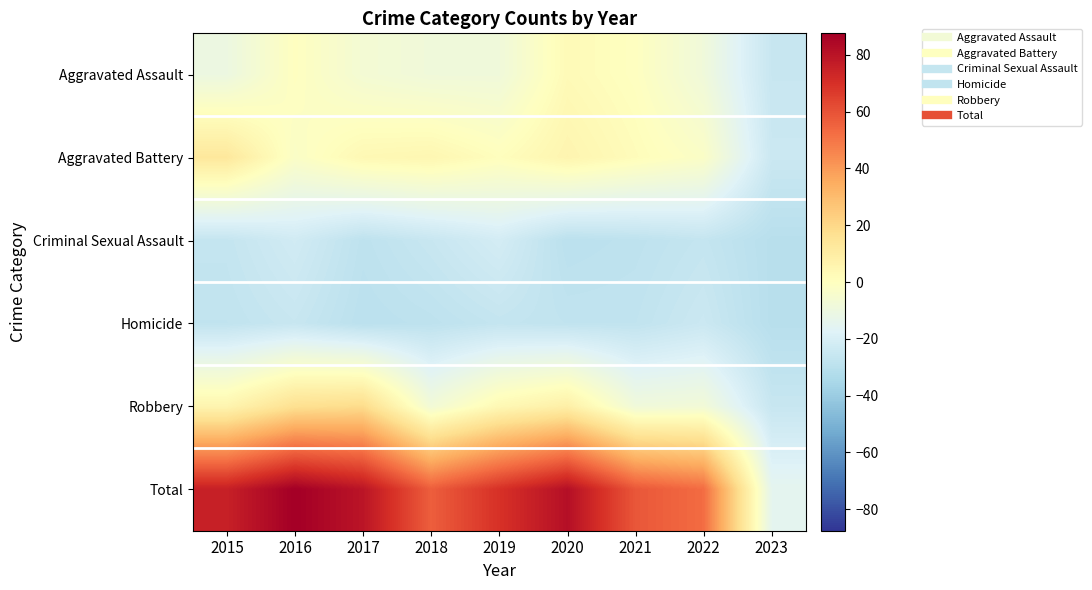

Reading left to right, what are all the values shown in this chart?

Aggravated Assault: 2015=-10.4	2016=-0.4	2017=-6.4	2018=-8.4	2019=-8.4	2020=2.6	2021=-0.4	2022=-8.4	2023=-25.4
Aggravated Battery: 2015=12.6	2016=-2.4	2017=3.6	2018=4.6	2019=0.6	2020=5.6	2021=1.6	2022=-2.4	2023=-24.4
Criminal Sexual Assault: 2015=-26.4	2016=-22.4	2017=-28.4	2018=-25.4	2019=-21.4	2020=-29.4	2021=-28.4	2022=-26.4	2023=-30.4
Homicide: 2015=-27.4	2016=-25.4	2017=-29.4	2018=-28.4	2019=-26.4	2020=-27.4	2021=-27.4	2022=-24.4	2023=-30.4
Robbery: 2015=5.6	2016=16.6	2017=18.6	2018=-7.4	2019=3.6	2020=8.6	2021=-8.4	2022=-7.4	2023=-25.4
Total: 2015=75.6	2016=87.6	2017=79.6	2018=56.6	2019=69.6	2020=81.6	2021=58.6	2022=52.6	2023=-14.4